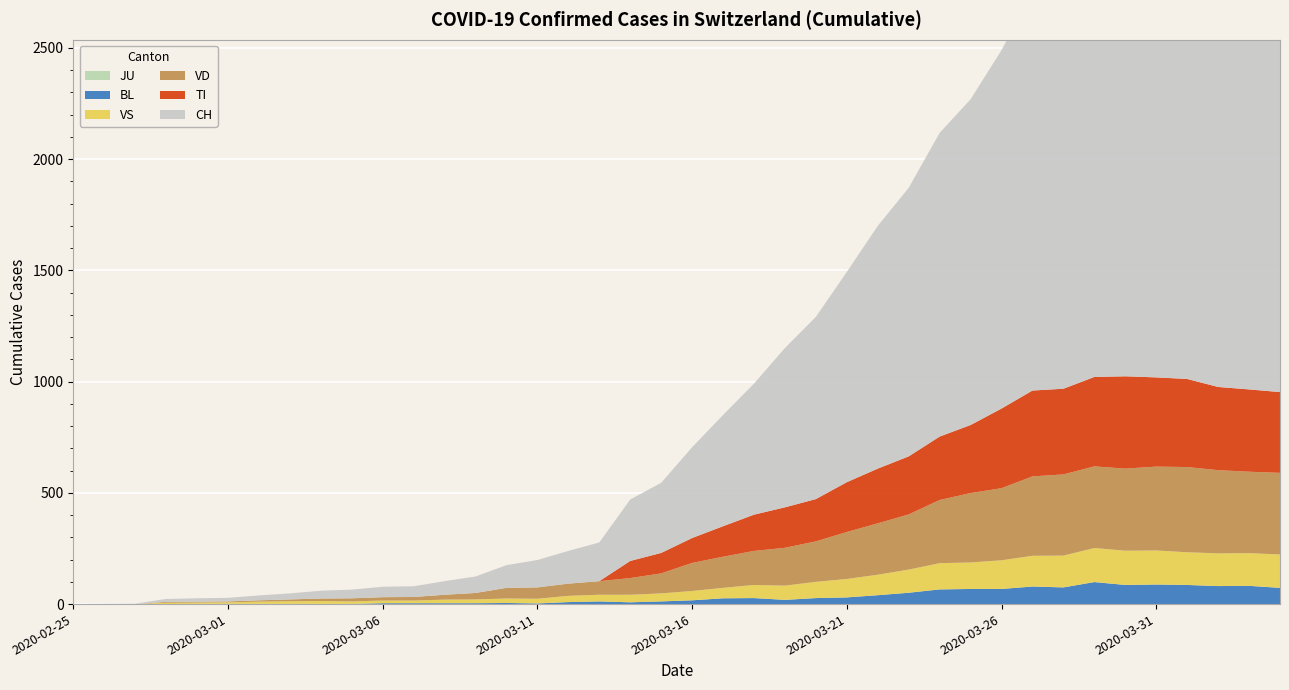

Reading left to right, list all the values displayed in this chart.

JU: 2020-02-25=0	2020-02-26=0	2020-02-27=0	2020-02-28=0	2020-02-29=0	2020-03-01=0	2020-03-02=0	2020-03-03=0	2020-03-04=0	2020-03-05=0	2020-03-06=0	2020-03-07=0	2020-03-08=0	2020-03-09=0	2020-03-10=0	2020-03-11=0	2020-03-12=0	2020-03-13=0	2020-03-14=0	2020-03-15=0	2020-03-16=0	2020-03-17=0	2020-03-18=0	2020-03-19=0	2020-03-20=0	2020-03-21=0	2020-03-22=0	2020-03-23=0	2020-03-24=0	2020-03-25=0	2020-03-26=0	2020-03-27=0	2020-03-28=0	2020-03-29=0	2020-03-30=0	2020-03-31=0	2020-04-01=0	2020-04-02=0	2020-04-03=0	2020-04-04=0
BL: 2020-02-25=0	2020-02-26=0	2020-02-27=0	2020-02-28=0	2020-02-29=1	2020-03-01=1	2020-03-02=1	2020-03-03=1	2020-03-04=1	2020-03-05=1	2020-03-06=4	2020-03-07=4	2020-03-08=4	2020-03-09=4	2020-03-10=5	2020-03-11=3	2020-03-12=9	2020-03-13=12	2020-03-14=8	2020-03-15=12	2020-03-16=17	2020-03-17=26	2020-03-18=27	2020-03-19=19	2020-03-20=27	2020-03-21=30	2020-03-22=40	2020-03-23=51	2020-03-24=66	2020-03-25=68	2020-03-26=68	2020-03-27=79	2020-03-28=75	2020-03-29=99	2020-03-30=86	2020-03-31=88	2020-04-01=86	2020-04-02=81	2020-04-03=82	2020-04-04=73
VS: 2020-02-25=0	2020-02-26=0	2020-02-27=0	2020-02-28=6	2020-02-29=6	2020-03-01=7	2020-03-02=10	2020-03-03=12	2020-03-04=13	2020-03-05=11	2020-03-06=12	2020-03-07=12	2020-03-08=16	2020-03-09=17	2020-03-10=20	2020-03-11=21	2020-03-12=28	2020-03-13=30	2020-03-14=34	2020-03-15=36	2020-03-16=42	2020-03-17=47	2020-03-18=59	2020-03-19=64	2020-03-20=73	2020-03-21=83	2020-03-22=92	2020-03-23=104	2020-03-24=118	2020-03-25=119	2020-03-26=129	2020-03-27=138	2020-03-28=143	2020-03-29=153	2020-03-30=154	2020-03-31=153	2020-04-01=147	2020-04-02=147	2020-04-03=147	2020-04-04=150
VD: 2020-02-25=0	2020-02-26=0	2020-02-27=0	2020-02-28=4	2020-02-29=4	2020-03-01=4	2020-03-02=6	2020-03-03=8	2020-03-04=11	2020-03-05=14	2020-03-06=15	2020-03-07=16	2020-03-08=22	2020-03-09=29	2020-03-10=48	2020-03-11=51	2020-03-12=55	2020-03-13=61	2020-03-14=75	2020-03-15=90	2020-03-16=126	2020-03-17=140	2020-03-18=153	2020-03-19=170	2020-03-20=182	2020-03-21=211	2020-03-22=231	2020-03-23=248	2020-03-24=284	2020-03-25=312	2020-03-26=324	2020-03-27=357	2020-03-28=365	2020-03-29=367	2020-03-30=369	2020-03-31=377	2020-04-01=383	2020-04-02=374	2020-04-03=366	2020-04-04=367
TI: 2020-02-25=0	2020-02-26=0	2020-02-27=0	2020-02-28=0	2020-02-29=0	2020-03-01=0	2020-03-02=0	2020-03-03=0	2020-03-04=0	2020-03-05=0	2020-03-06=0	2020-03-07=0	2020-03-08=0	2020-03-09=0	2020-03-10=0	2020-03-11=0	2020-03-12=0	2020-03-13=0	2020-03-14=77	2020-03-15=92	2020-03-16=112	2020-03-17=137	2020-03-18=163	2020-03-19=182	2020-03-20=190	2020-03-21=224	2020-03-22=246	2020-03-23=261	2020-03-24=285	2020-03-25=306	2020-03-26=358	2020-03-27=386	2020-03-28=385	2020-03-29=402	2020-03-30=415	2020-03-31=401	2020-04-01=396	2020-04-02=374	2020-04-03=370	2020-04-04=363
CH: 2020-02-25=0	2020-02-26=1	2020-02-27=2	2020-02-28=13	2020-02-29=15	2020-03-01=16	2020-03-02=22	2020-03-03=27	2020-03-04=35	2020-03-05=39	2020-03-06=47	2020-03-07=48	2020-03-08=61	2020-03-09=74	2020-03-10=102	2020-03-11=123	2020-03-12=147	2020-03-13=174	2020-03-14=276	2020-03-15=315	2020-03-16=408	2020-03-17=500	2020-03-18=589	2020-03-19=716	2020-03-20=819	2020-03-21=945	2020-03-22=1091	2020-03-23=1207	2020-03-24=1365	2020-03-25=1464	2020-03-26=1611	2020-03-27=1791	2020-03-28=1878	2020-03-29=1992	2020-03-30=2177	2020-03-31=2205	2020-04-01=2285	2020-04-02=2349	2020-04-03=2331	2020-04-04=2320